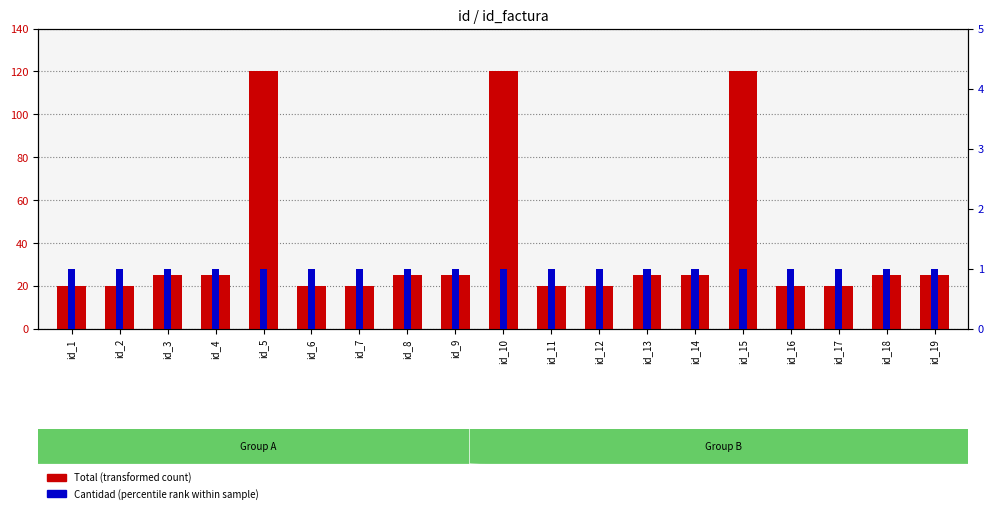

What is the sum of all Cantidad values?

19